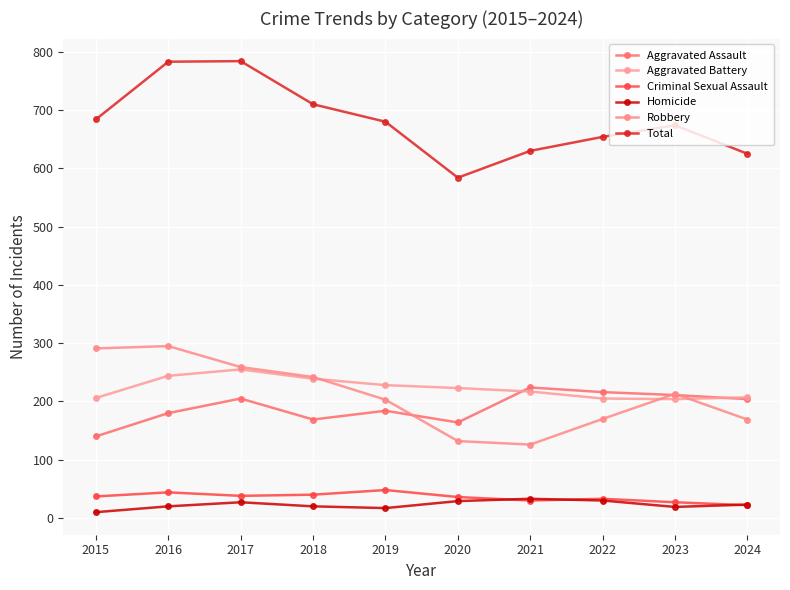

At which label is Criminal Sexual Assault closest to 35?

2020